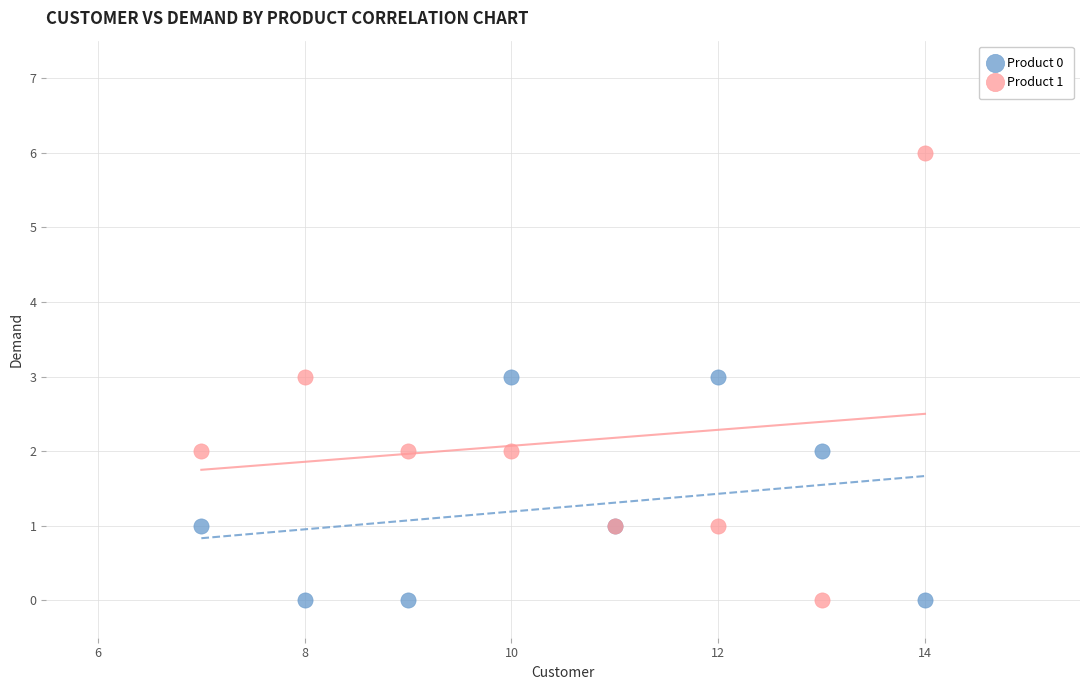

Which series reaches the maximum Y coordinate?

Product 1